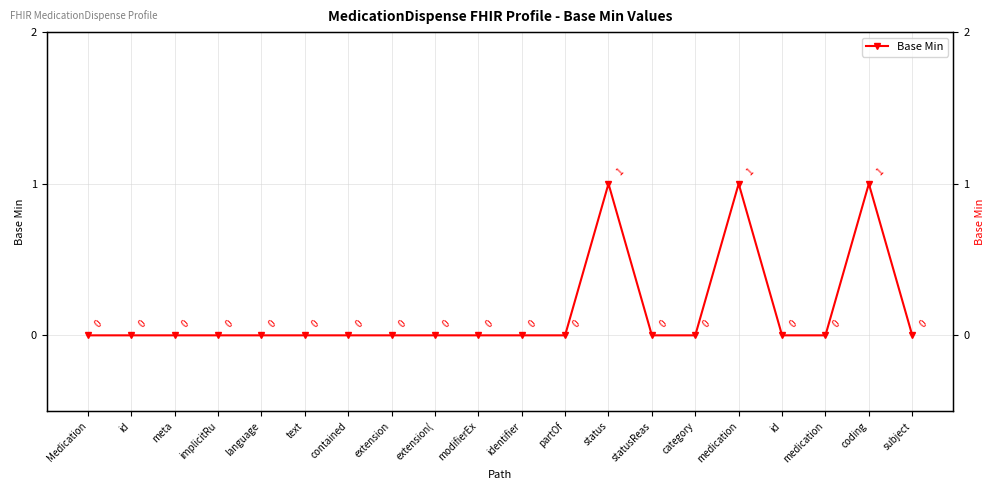

Between id and identifier, which is larger?

id